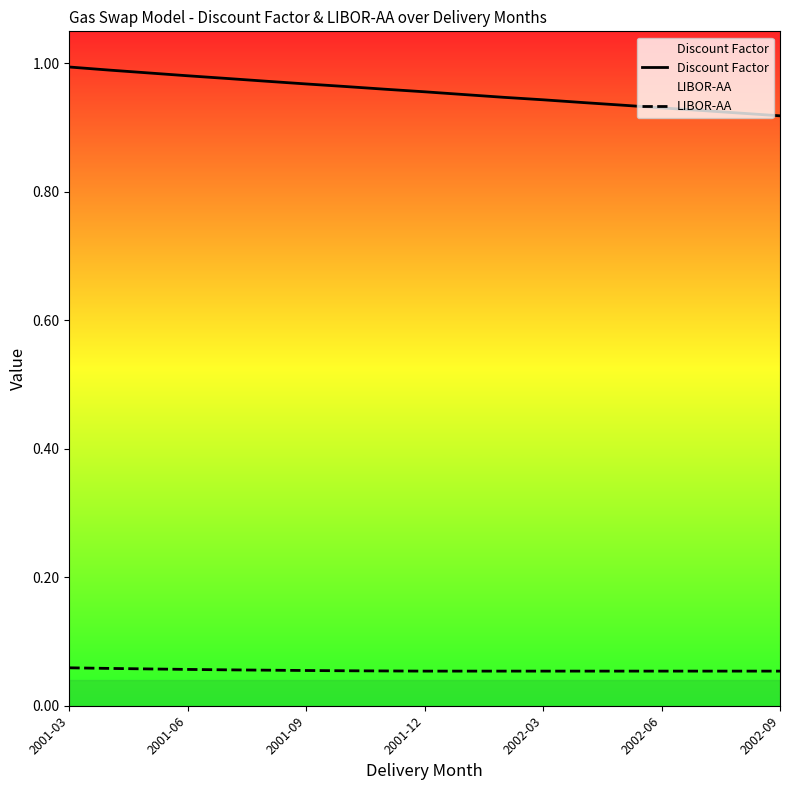

Count the number of data series in this chart.

2